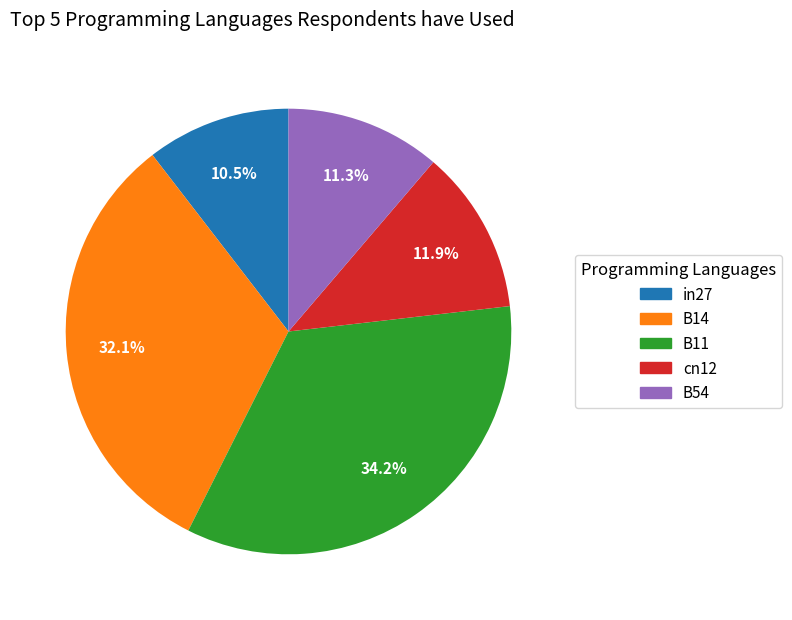

What is the total percentage of B11 and in27?

44.7%